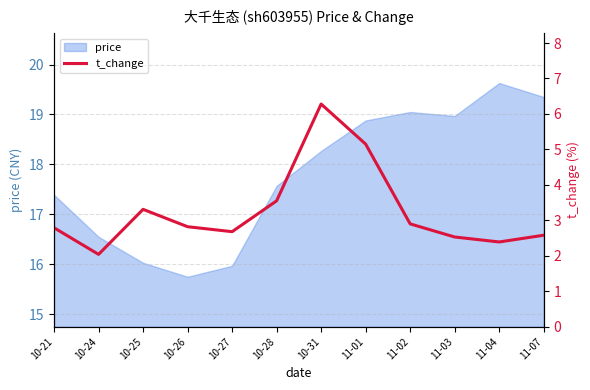

What position from the left is 11-03?

10